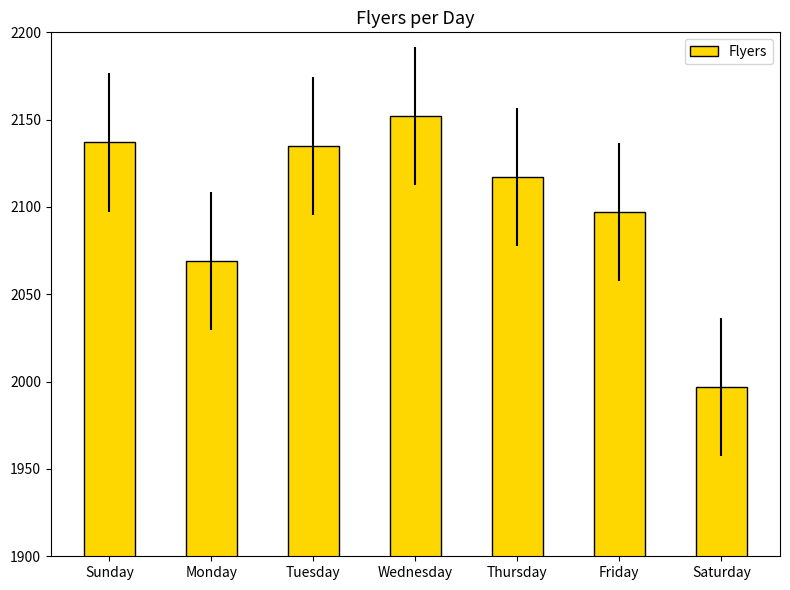

Read the value at Wednesday, to the nearest 50.

2150